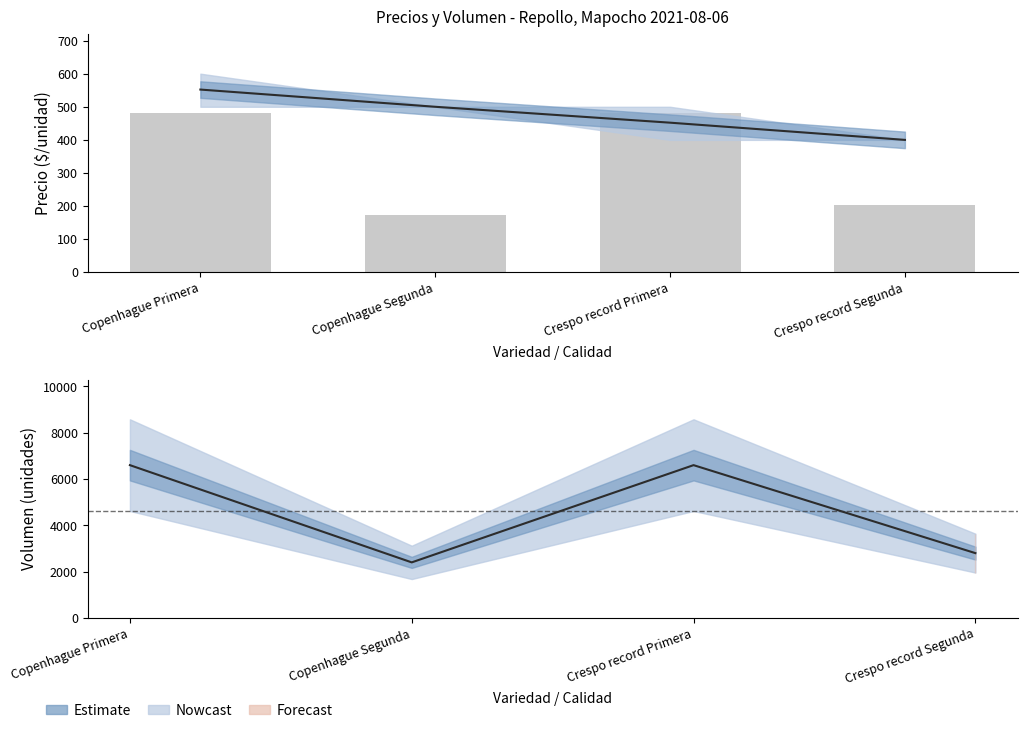

What is the difference between the highest and lowest values at Crespo record Primera?

6148.0